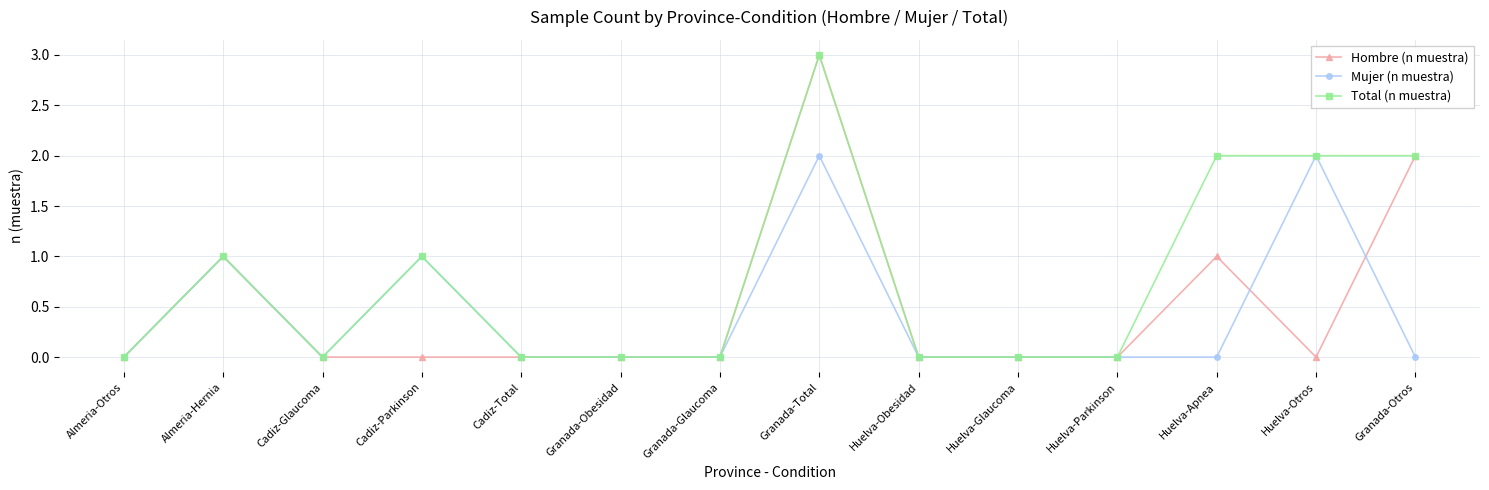

What is the sum of all Mujer (n muestra) values?

6